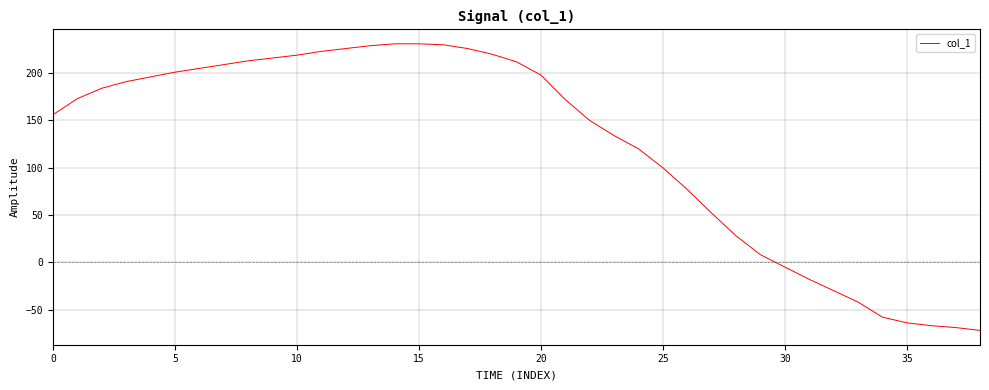

What is the minimum value shown in the chart?

-72